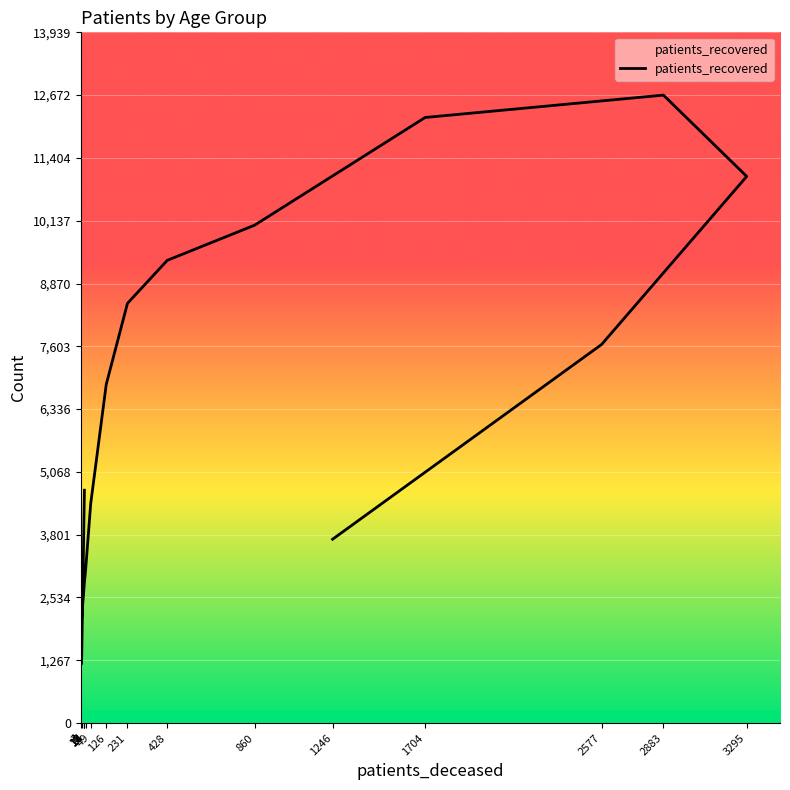

Which label corresponds to the largest value in the chart?

2883